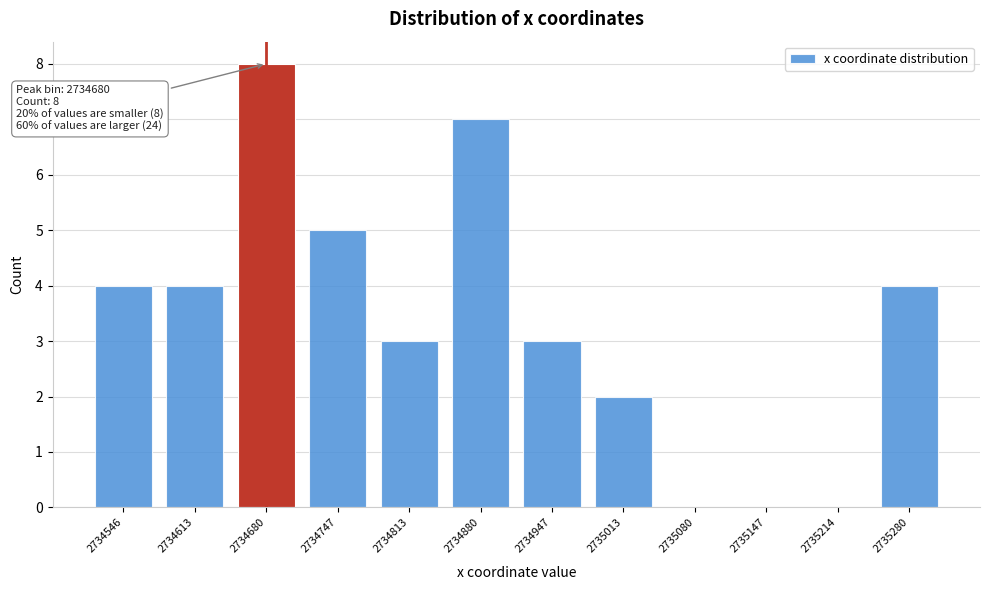

Reading left to right, what are all the values shown in this chart?

2734546=4	2734613=4	2734680=8	2734747=5	2734813=3	2734880=7	2734947=3	2735013=2	2735080=0	2735147=0	2735214=0	2735280=4